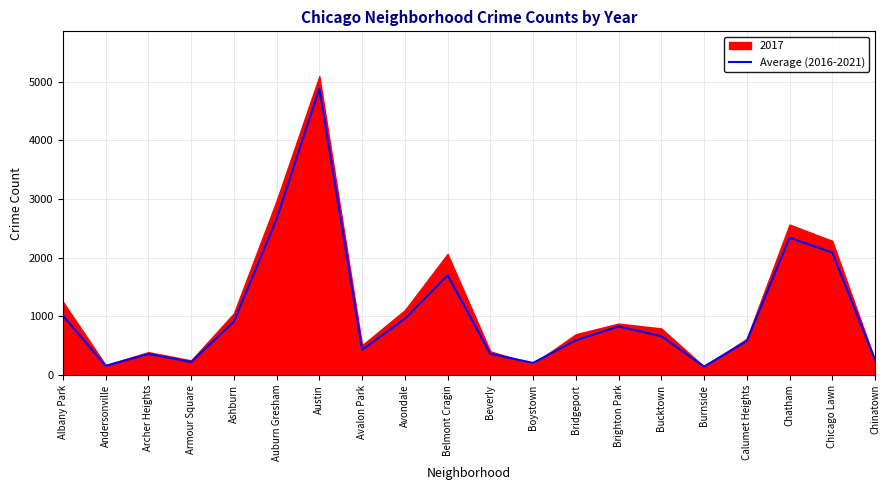

Reading left to right, extract all data points from this chart.

Albany Park=1014.0	Andersonville=156.8	Archer Heights=359.7	Armour Square=222.8	Ashburn=911.7	Auburn Gresham=2663.3	Austin=4883.0	Avalon Park=430.8	Avondale=961.5	Belmont Cragin=1701.8	Beverly=362.7	Boystown=207.5	Bridgeport=593.5	Brighton Park=829.7	Bucktown=662.7	Burnside=144.5	Calumet Heights=580.8	Chatham=2340.7	Chicago Lawn=2087.8	Chinatown=262.2